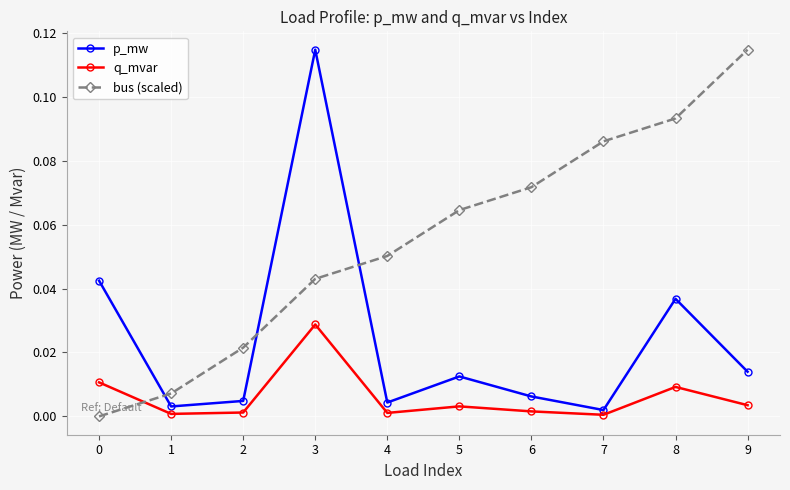

Between 1 and 8, which series saw the biggest shift?

bus (scaled)